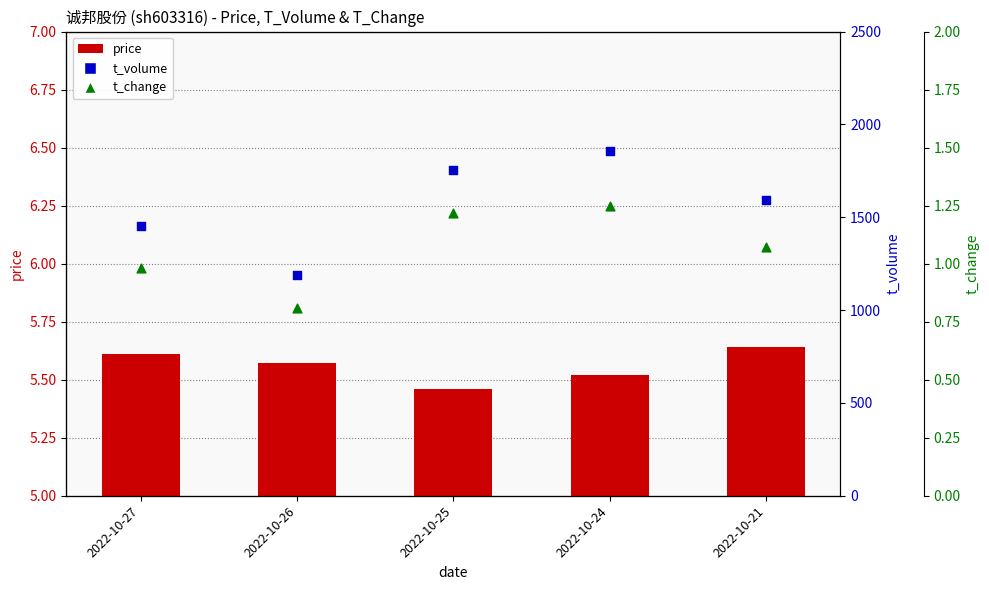

What is the total value across all series at 2022-10-21?

1596.7